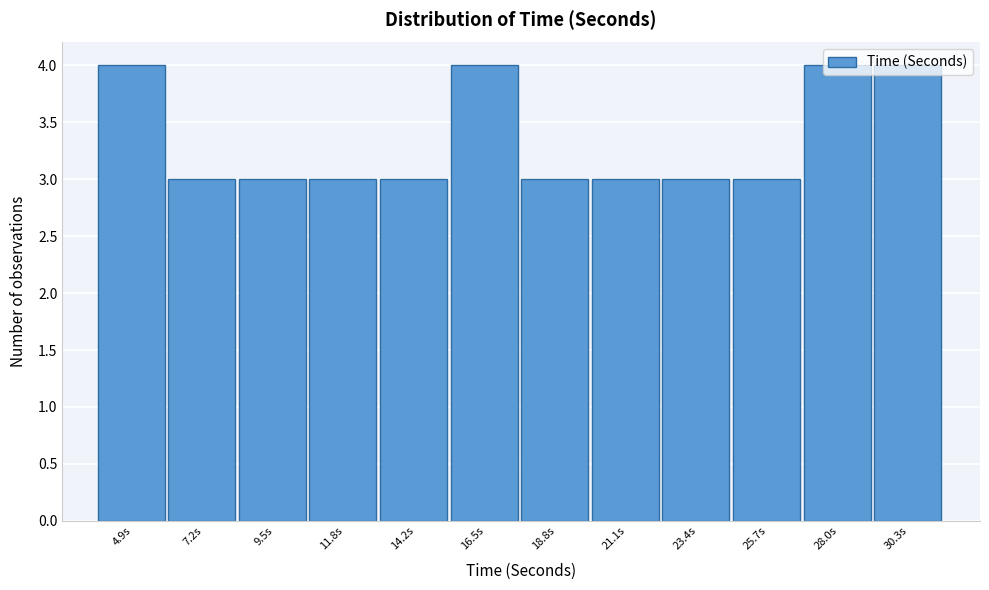

What is the smallest value displayed?

3